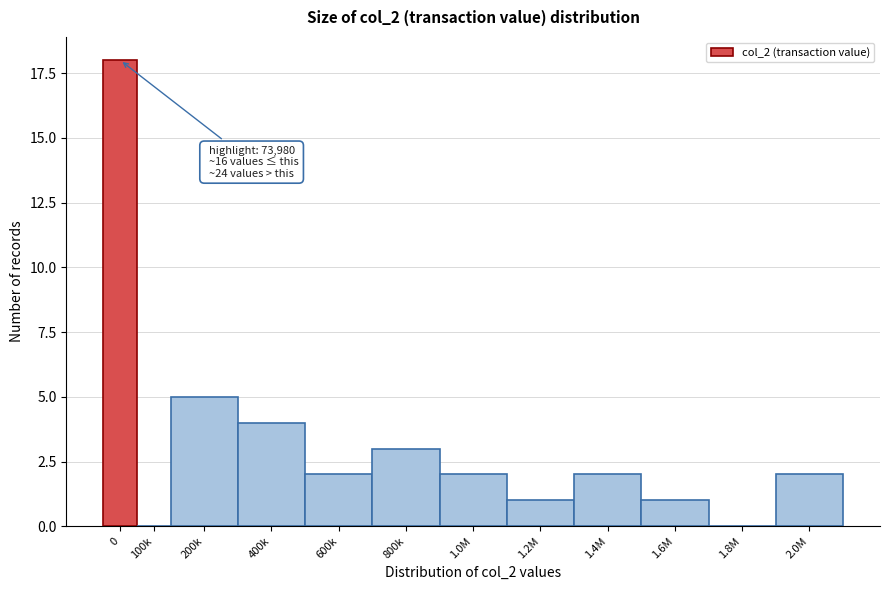

Reading left to right, transcribe all the data shown in this chart.

0=18	100k=0	200k=5	400k=4	600k=2	800k=3	1.0M=2	1.2M=1	1.4M=2	1.6M=1	1.8M=0	2.0M=2